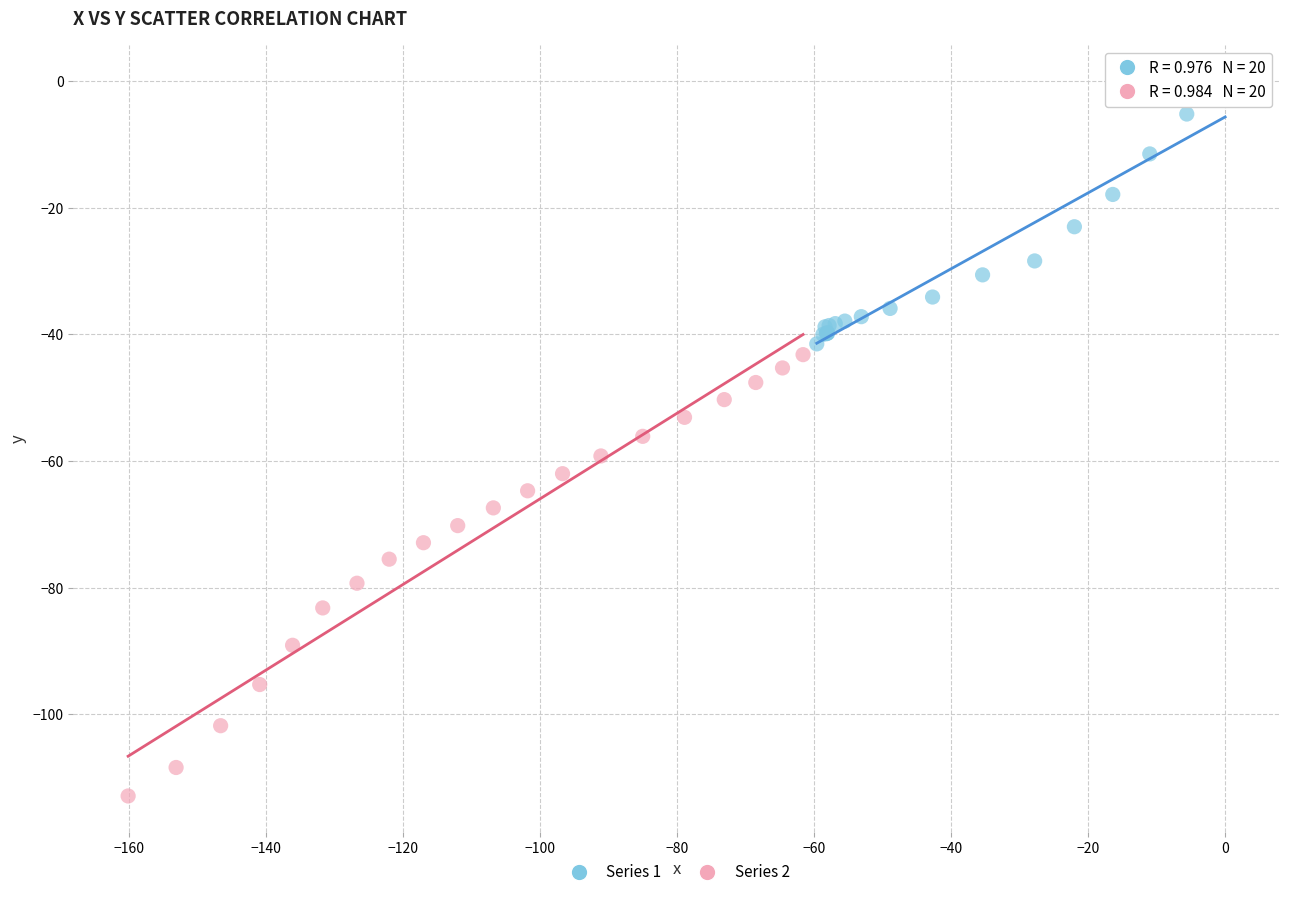

Which series reaches the minimum Y coordinate?

Series 2